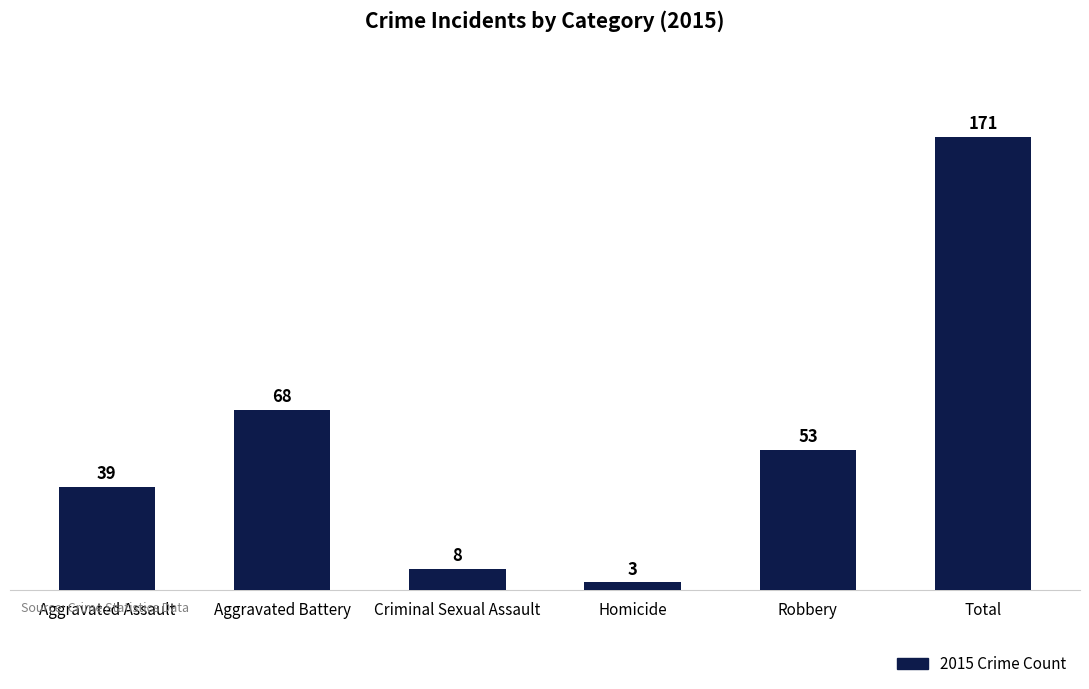

List the labels in order of value, smallest first.

Homicide, Criminal Sexual Assault, Aggravated Assault, Robbery, Aggravated Battery, Total